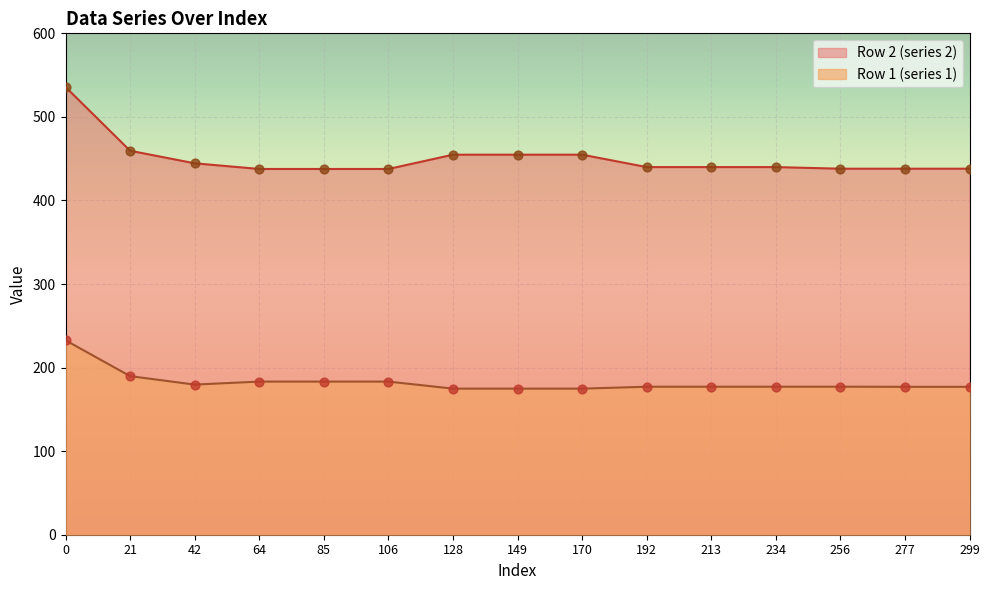

Is the value of Row 2 (series 2) at 0 greater than the value of Row 1 (series 1) at 192?

Yes